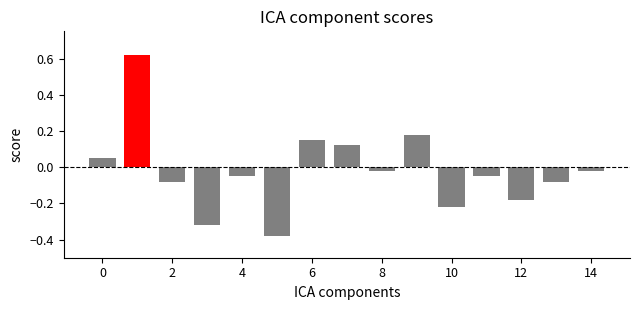

What is the difference between the maximum and minimum values?

1.0